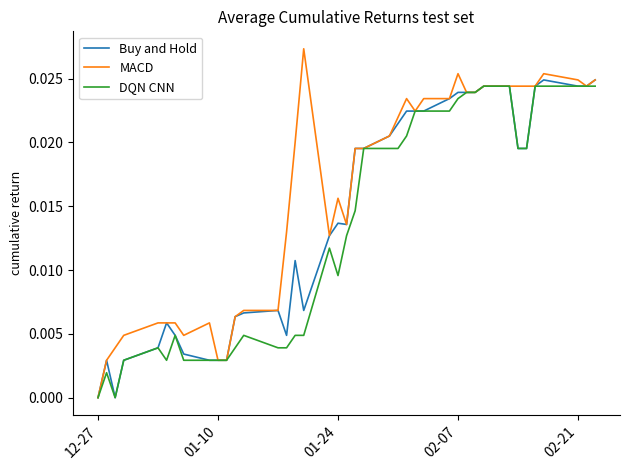

Count the number of data series in this chart.

3